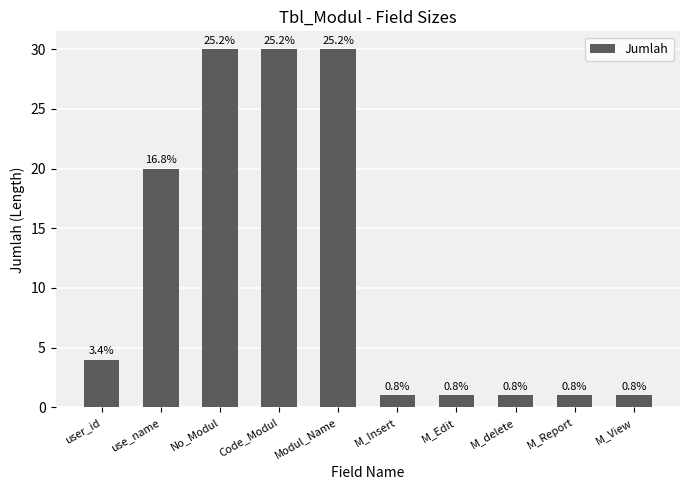

At which category does the chart reach its peak across all series?

No_Modul